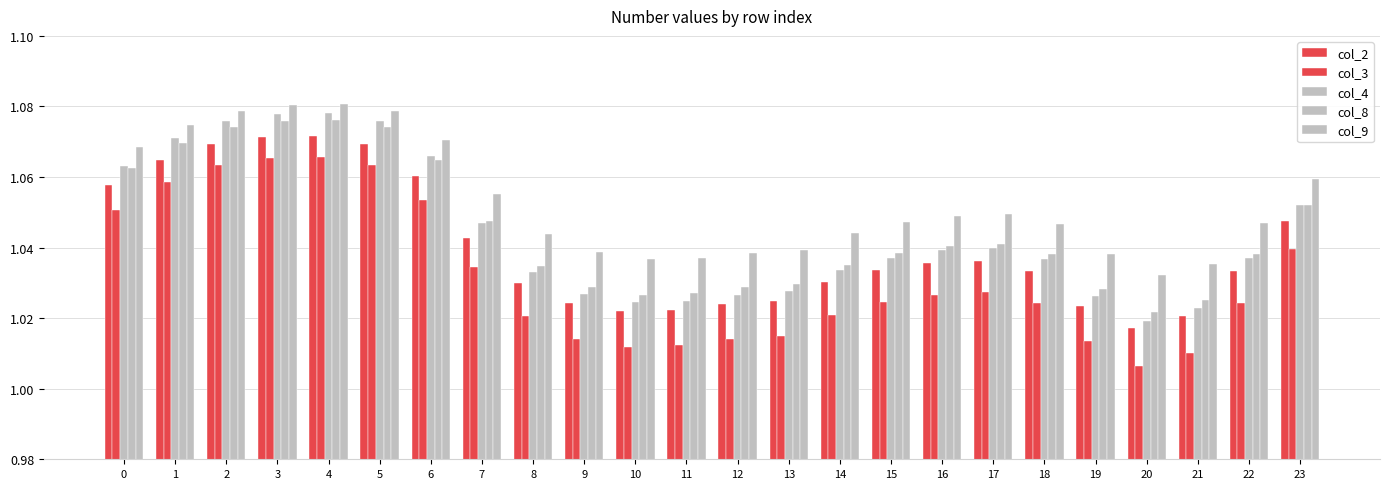

How many bars are there in total?

120